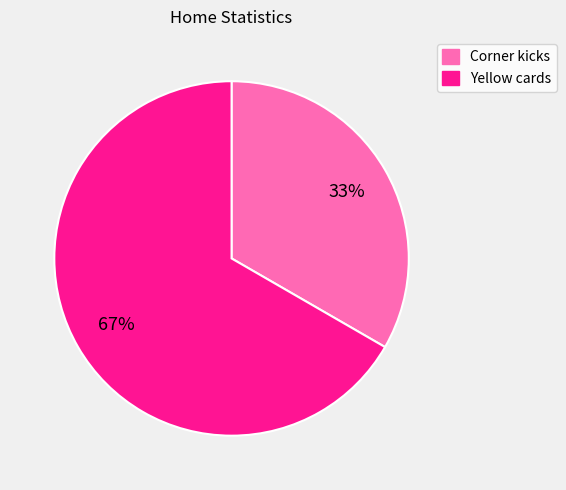

The Yellow cards slice represents 67% of the pie. True or false?

True